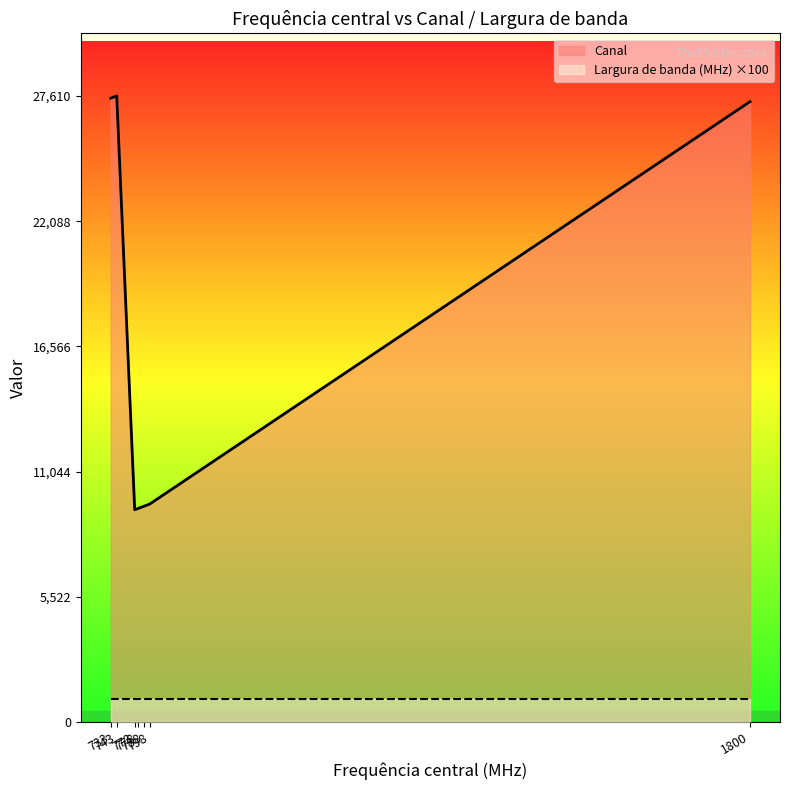

Where does the Canal series first go above 9610?

733